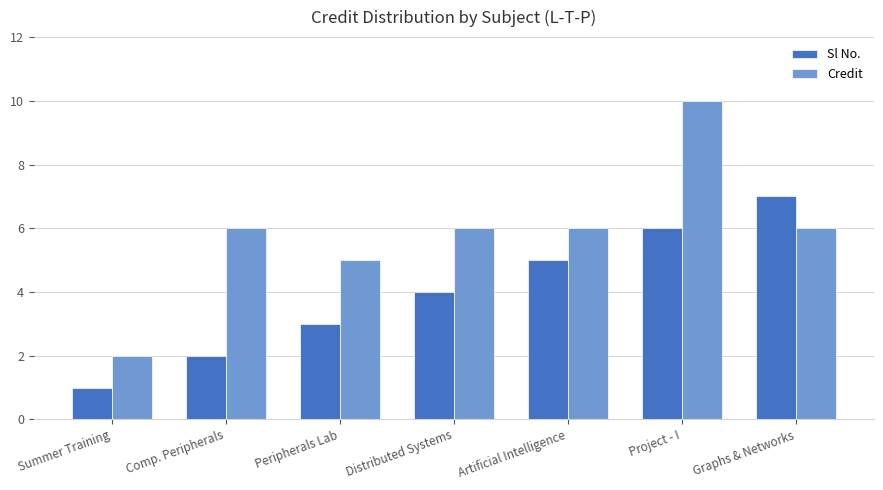

Which series has the widest spread of values?

Credit